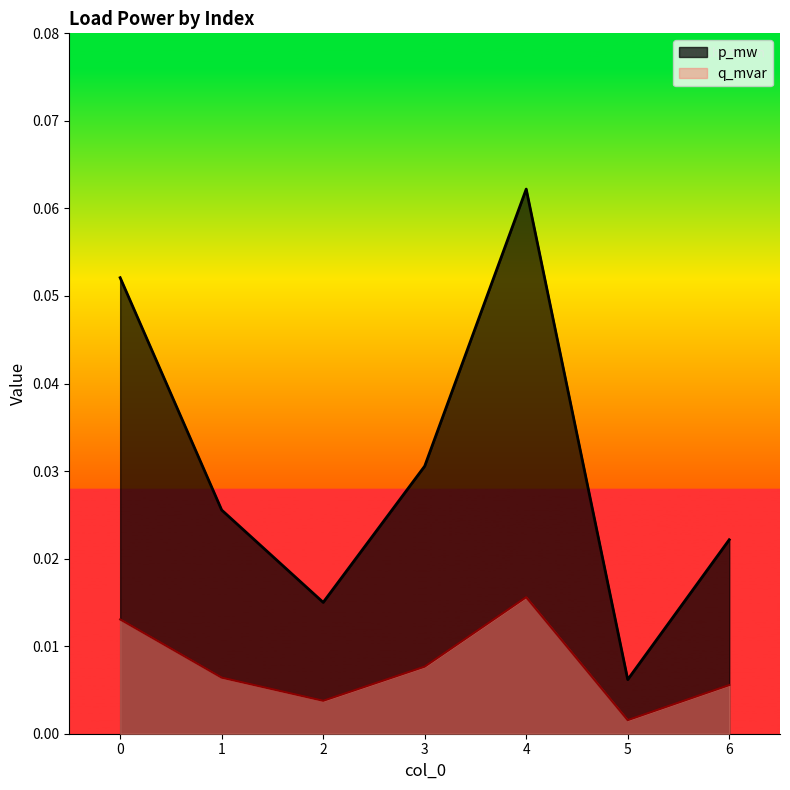

How many interior local valleys does the p_mw series have?

2